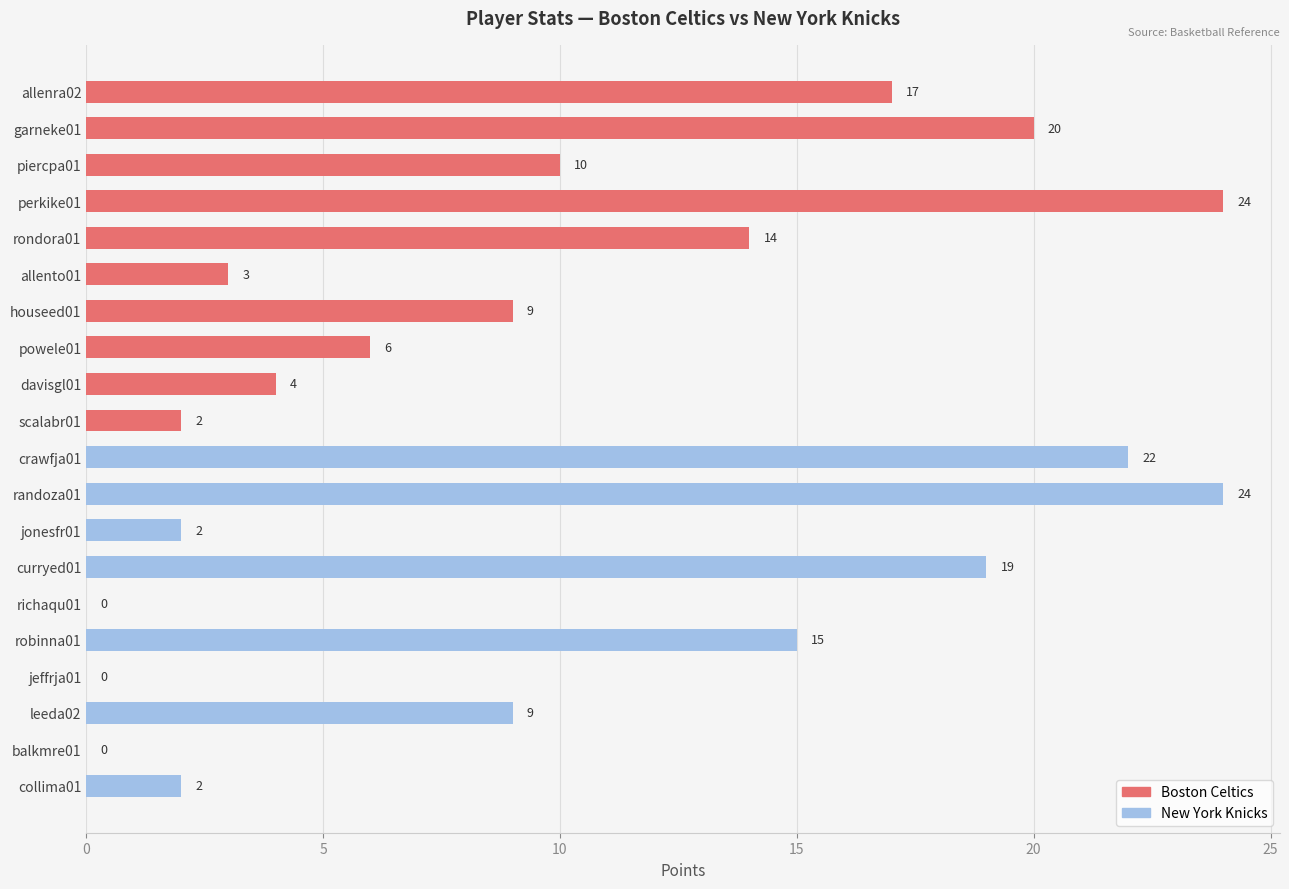

What is the sum of the values at powele01 and randoza01?

30